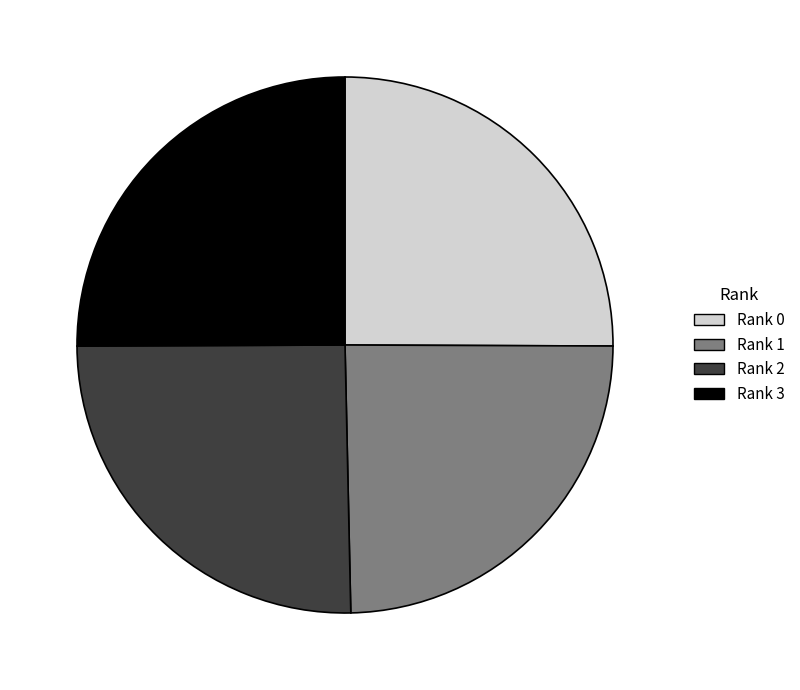

What is the ratio of the value at Rank 0 to the value at Rank 2?

1.0